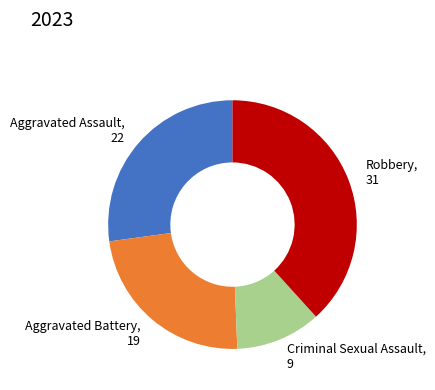

Combined, do Aggravated Assault, 22 and Criminal Sexual Assault, 9 account for over 50%?

No